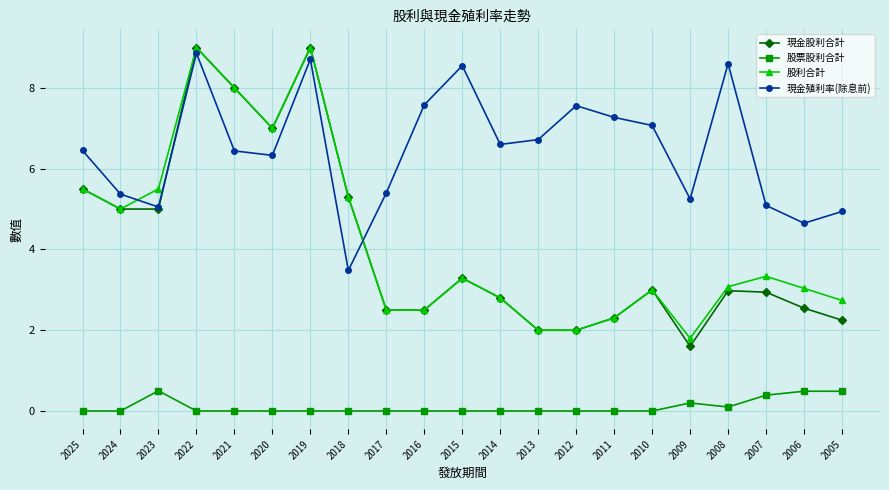

True or false: 股票股利合計 and 現金殖利率(除息前) intersect in this chart.

False